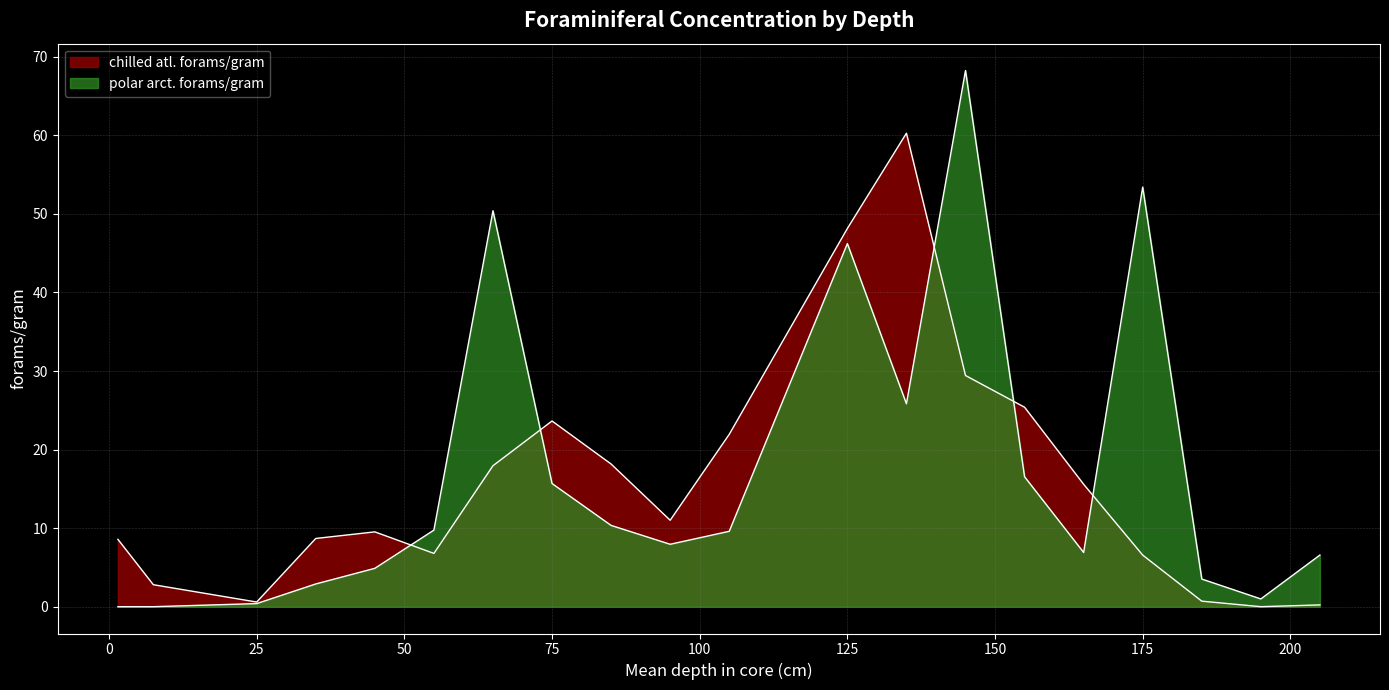

At how many categories does at least one series exceed 37?

5